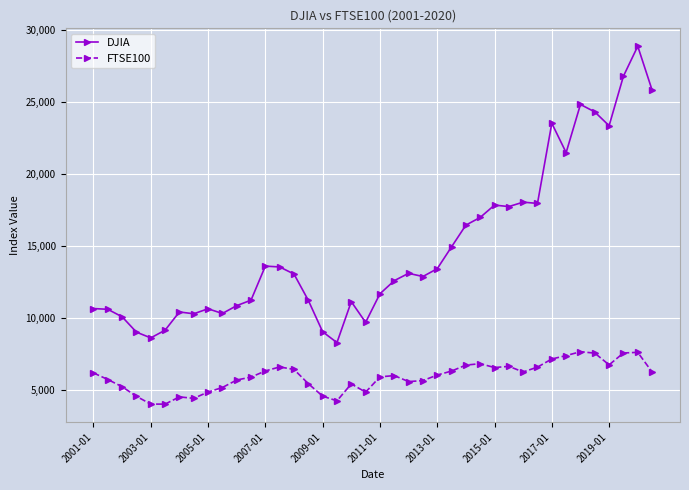

Does the chart have visible grid lines?

Yes